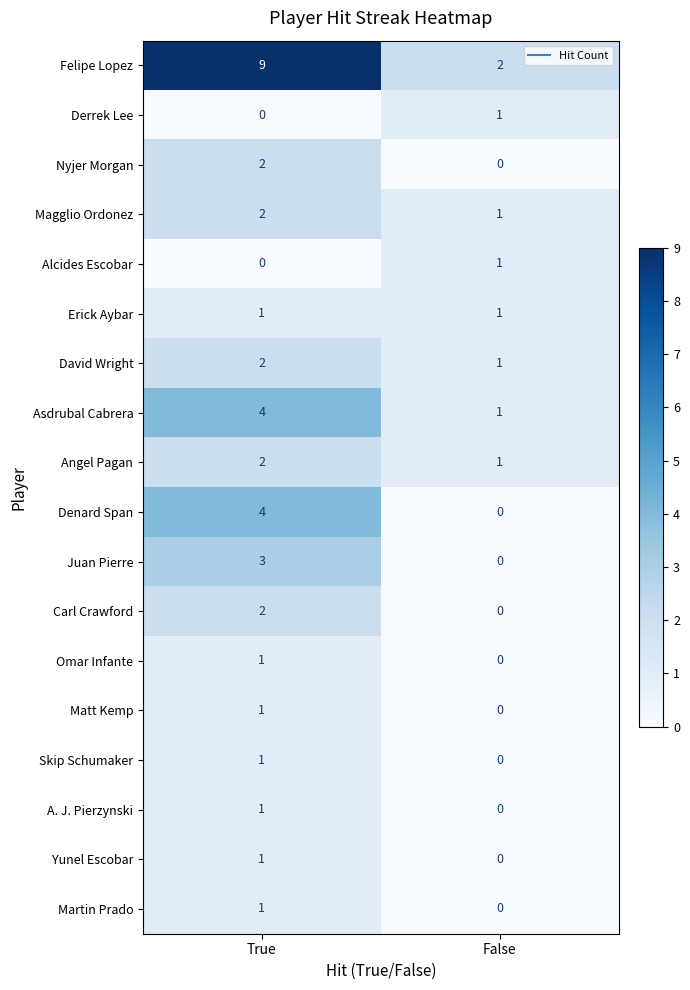

List the labels in order of Denard Span value, smallest first.

False, True